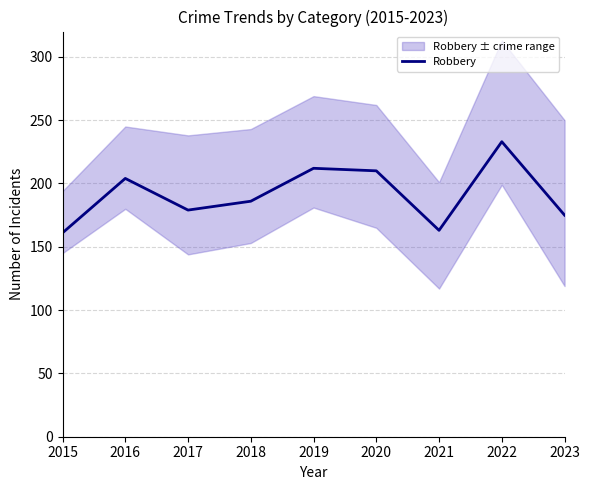

What is the value of the 3rd point from the left?

179